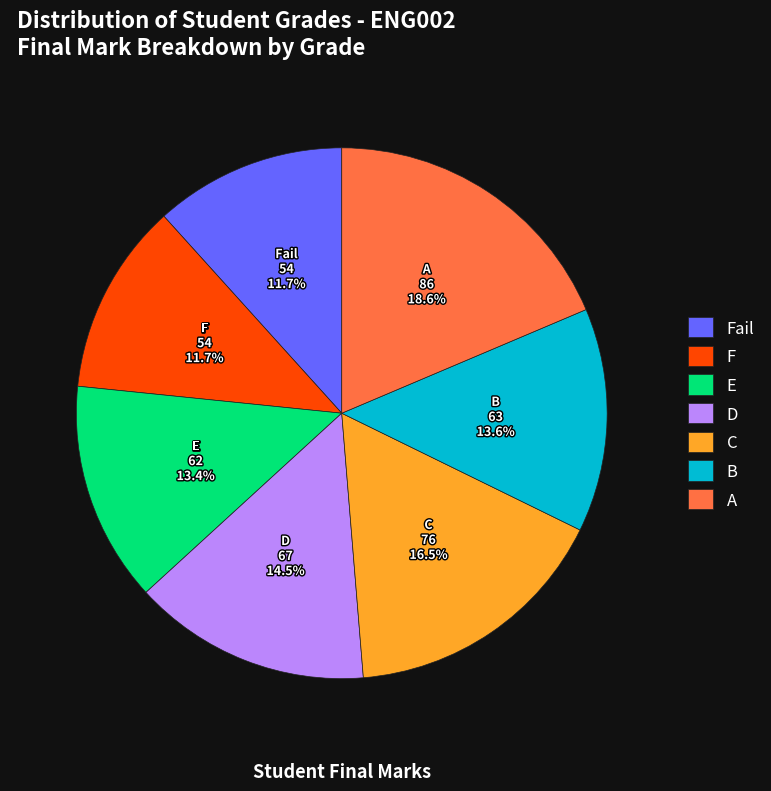

Count the number of slices in the pie.

7